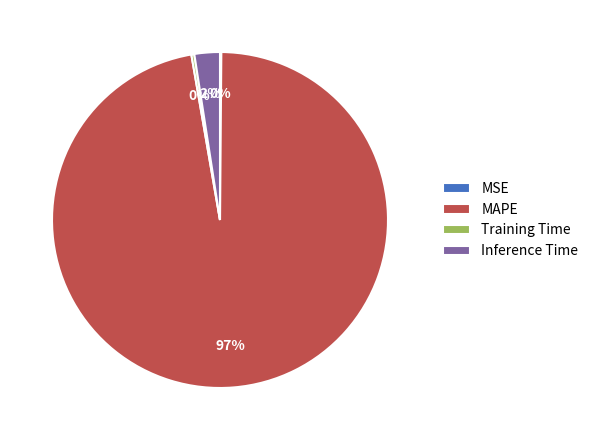

What is the majority slice?

MAPE